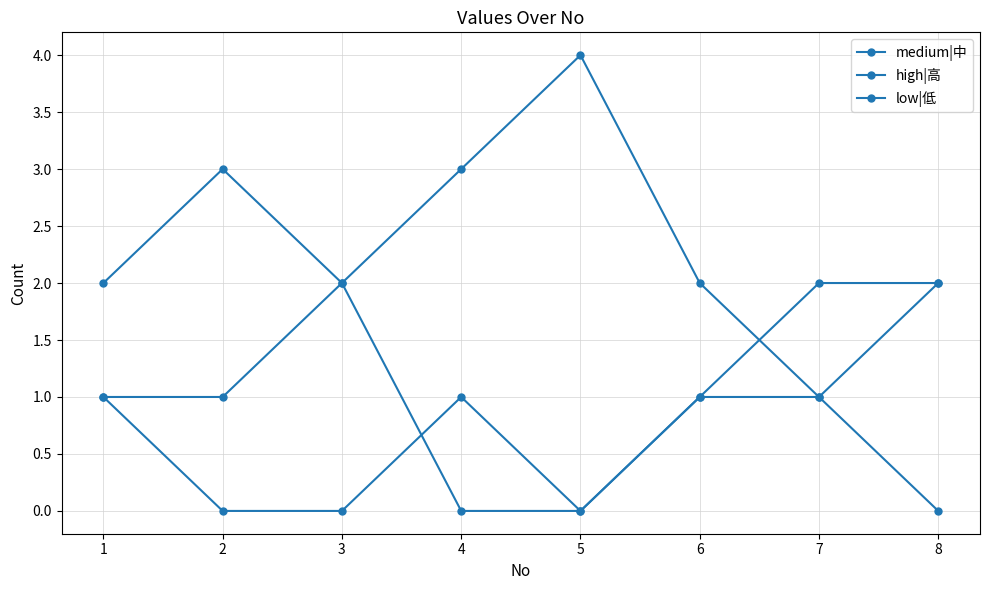

At which category does low|低 reach its first local valley?

5